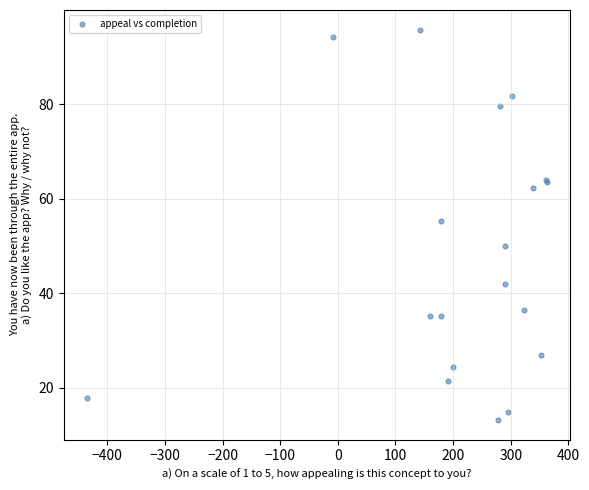

What Y value in the scatter plot is closest to 54?

55.2